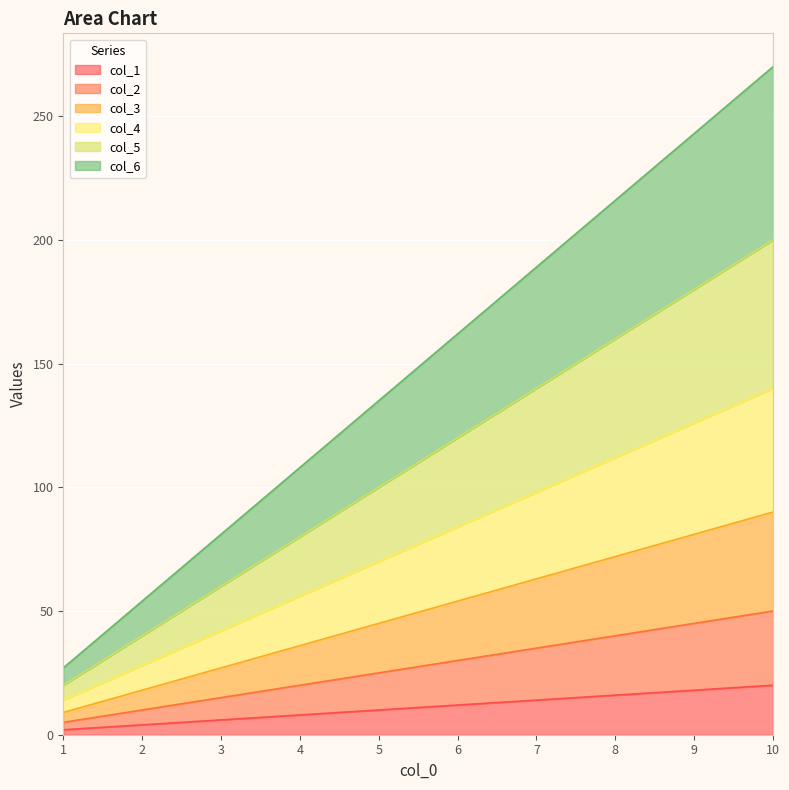

How many distinct data groups are displayed?

6